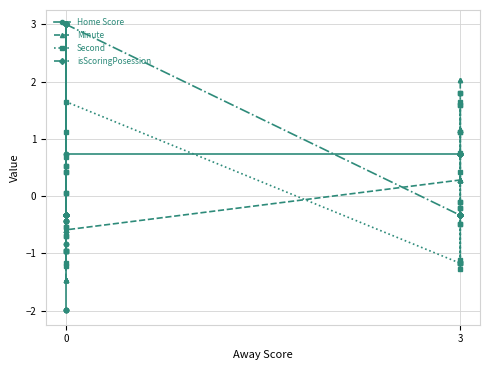

What is the difference between the maximum and second lowest values in the isScoringPosession series?

3.3